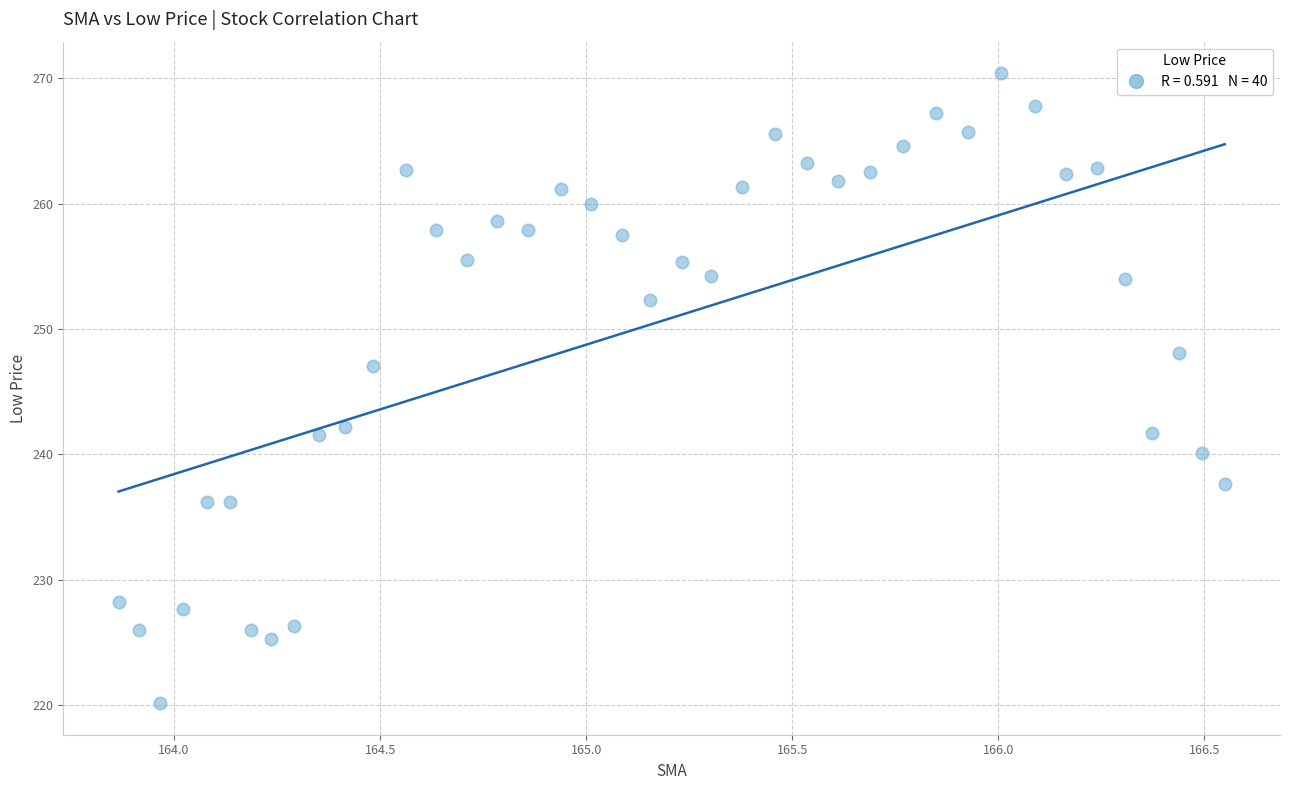

What is the range of X values (max minus min)?

2.7